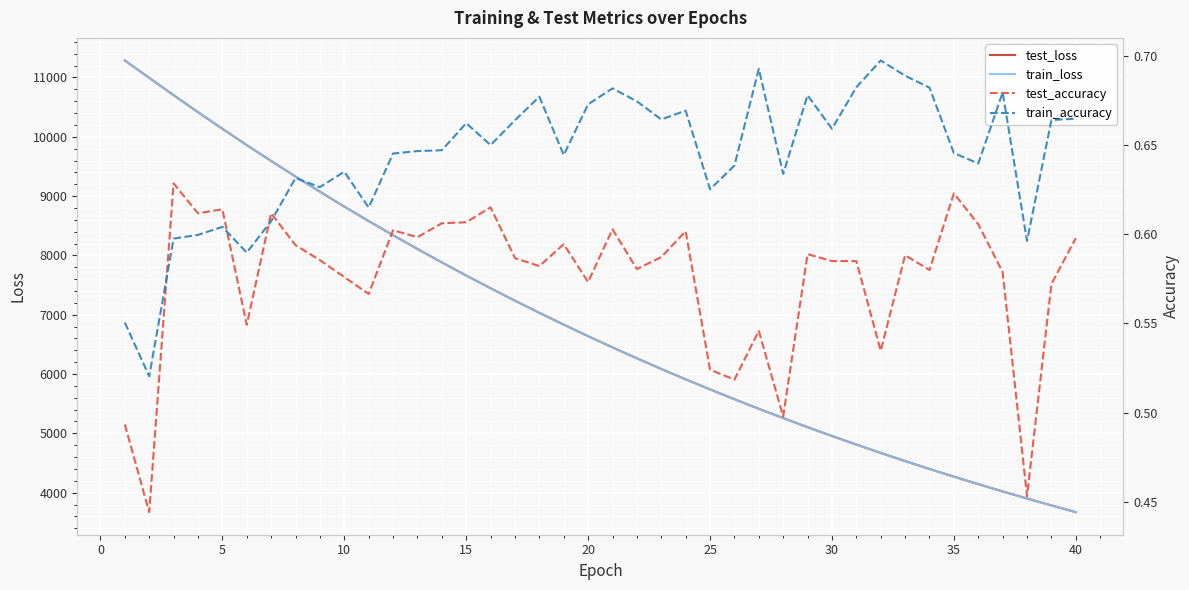

What is the average value of the train_accuracy series?

0.6